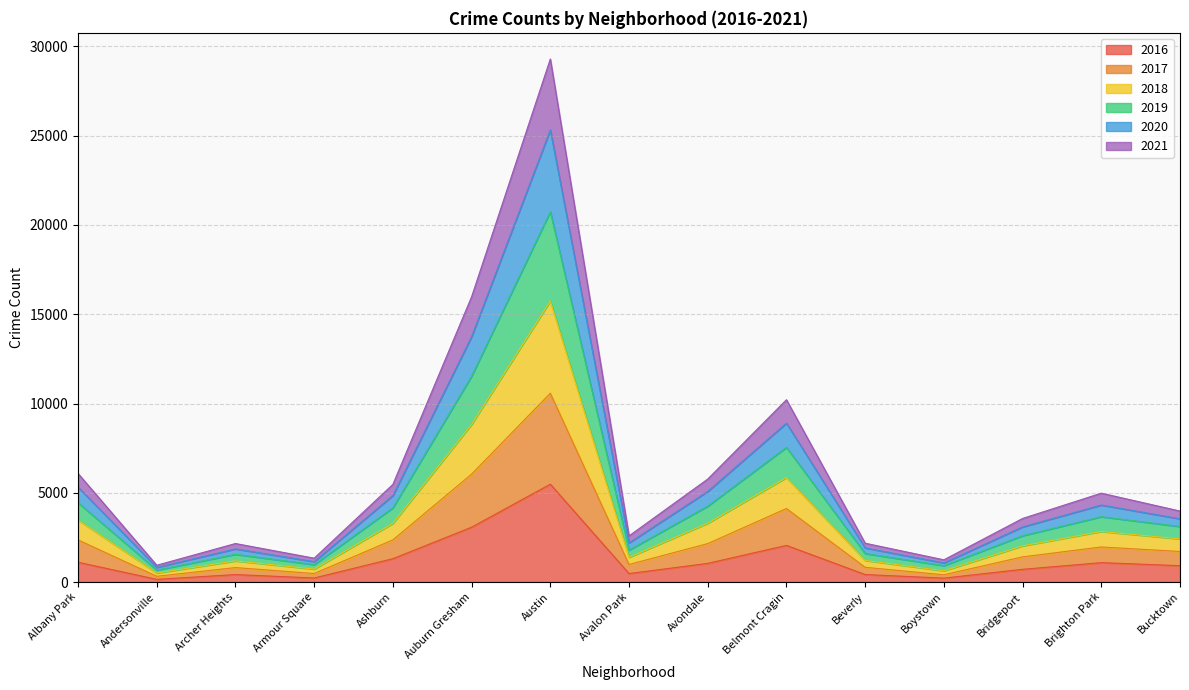

True or false: 2018 has a value of 5586 at Ashburn.

False